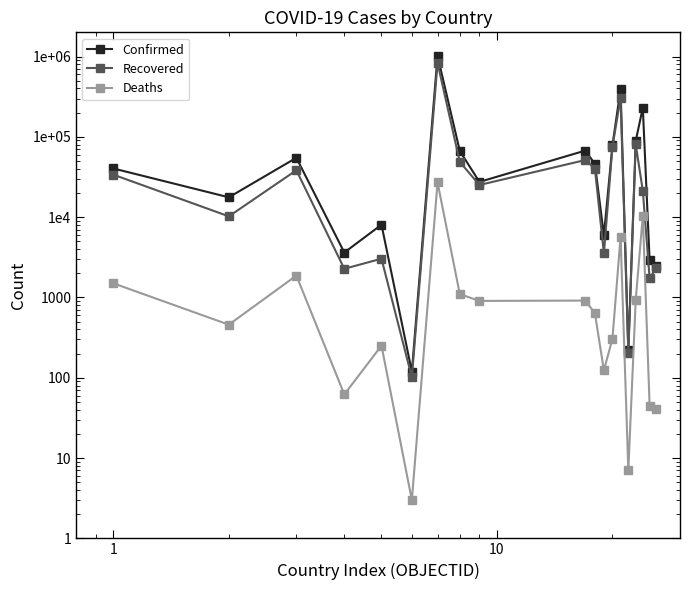

Is the value of Confirmed at 16 greater than the value of Deaths at 14?

Yes